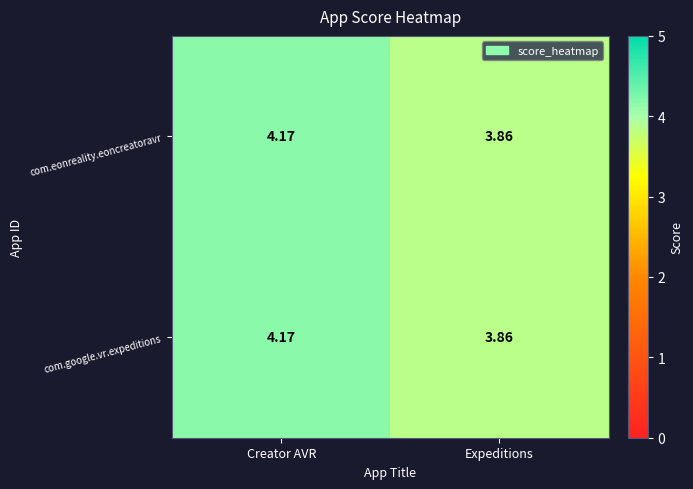

Which category has the lowest value in the com.google.vr.expeditions series?

Expeditions